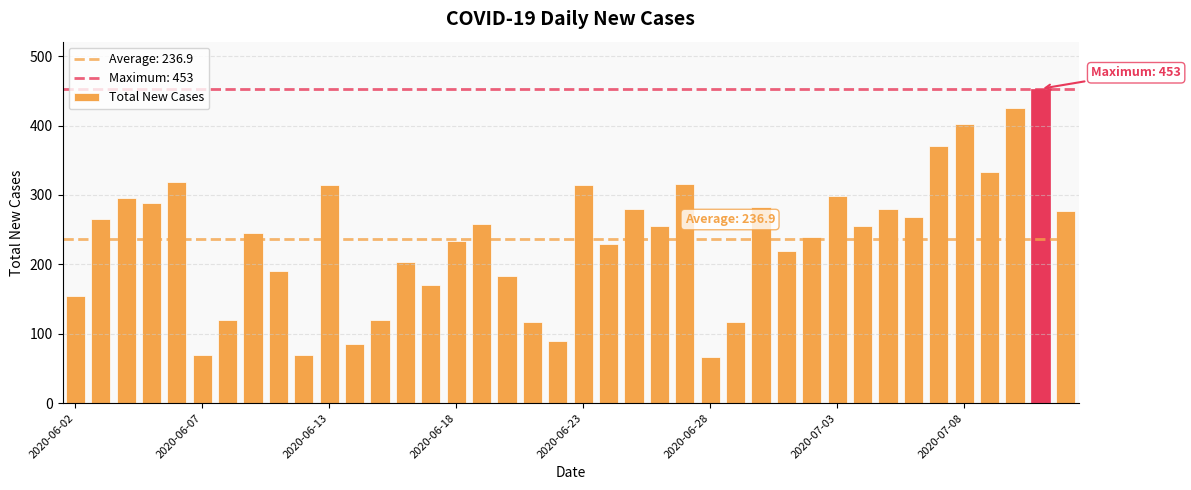

What is the sum of all values?

9478